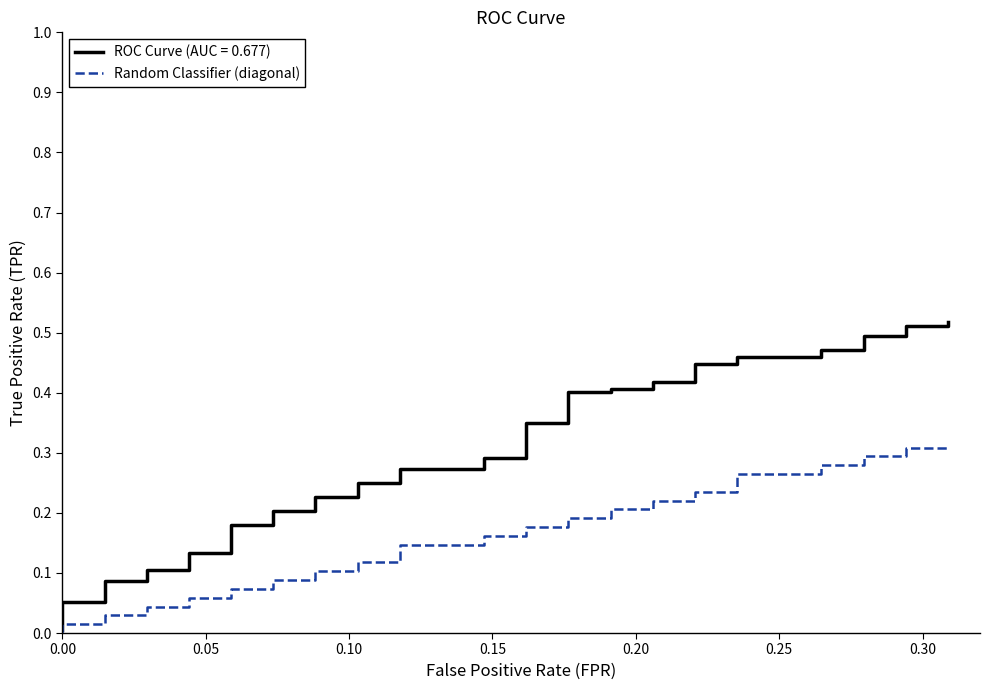

True or false: the data shows 0.0 at 0.05.

False